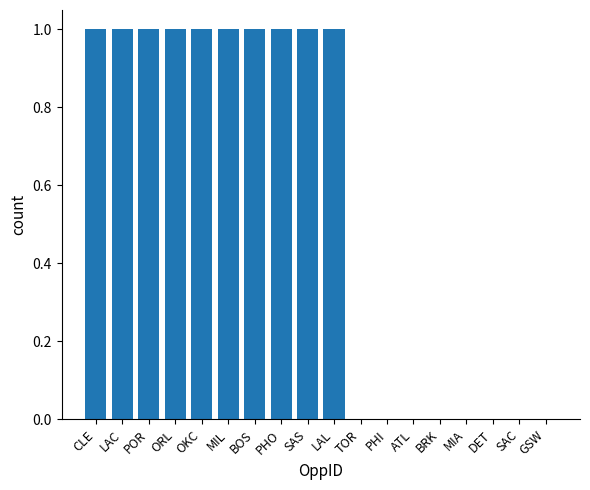

What is the sum of all values?

10